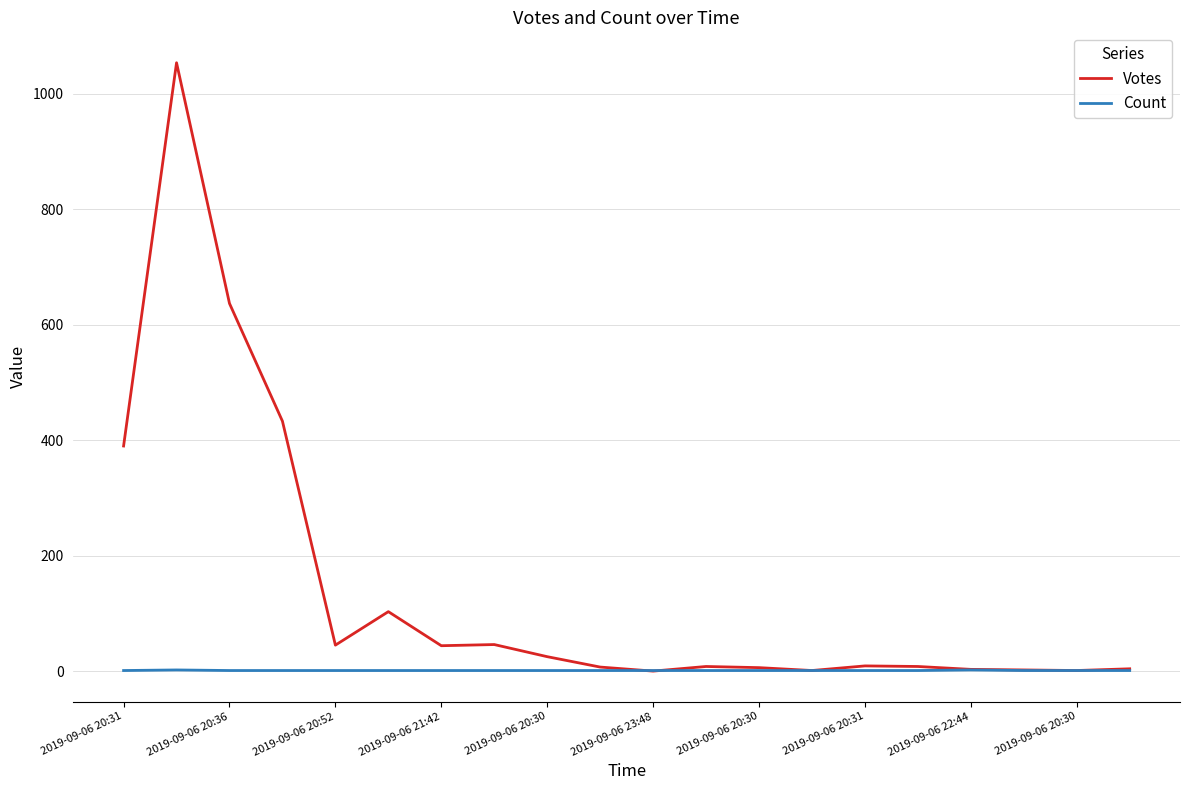

Which series has the largest total across all categories?

Votes